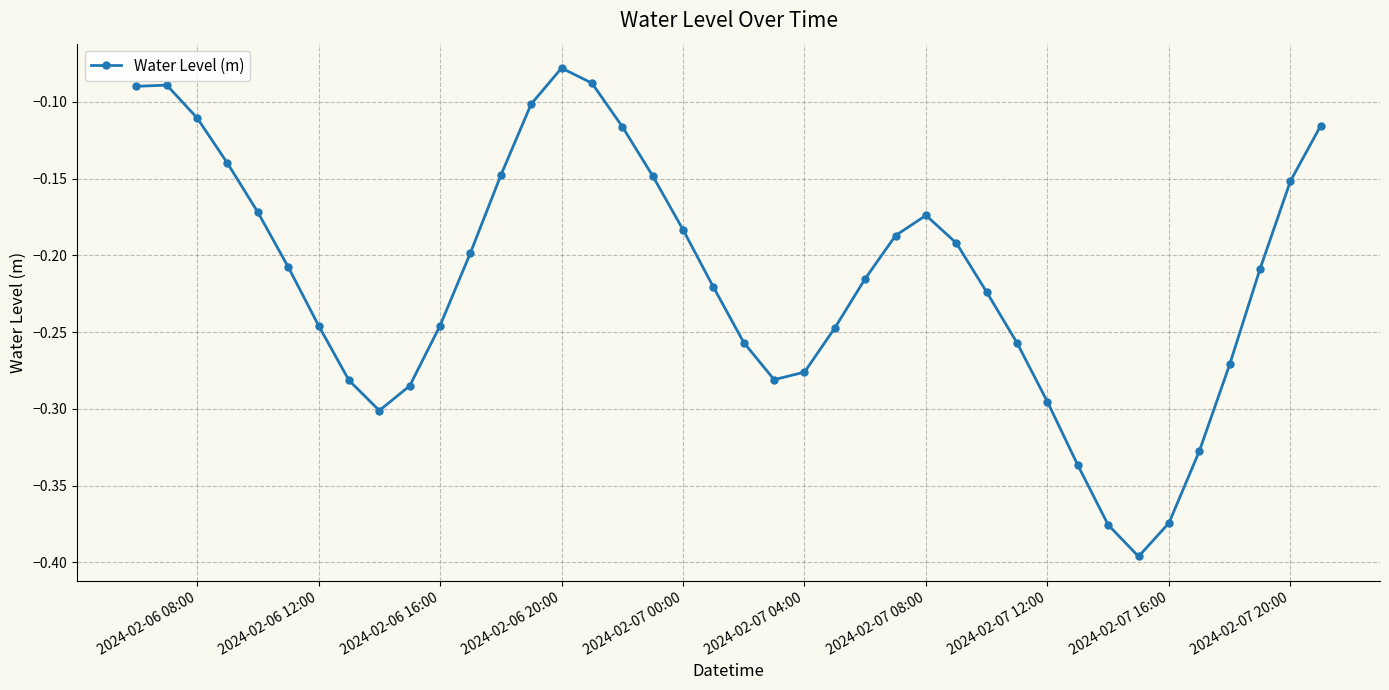

True or false: the data has more than 1 interior local peaks.

True